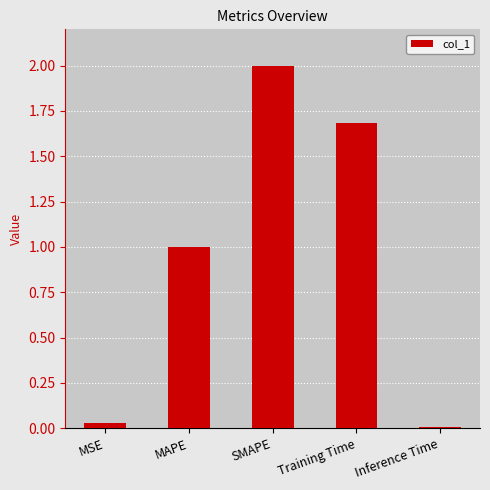

Which label corresponds to the largest value in the chart?

SMAPE